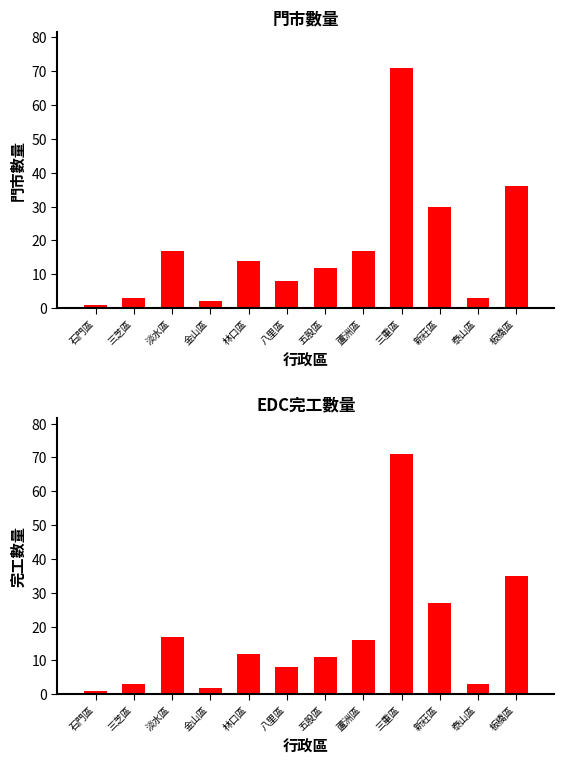

List the series in order of their overall mean, highest first.

門市數量, 完工數量(EDC)